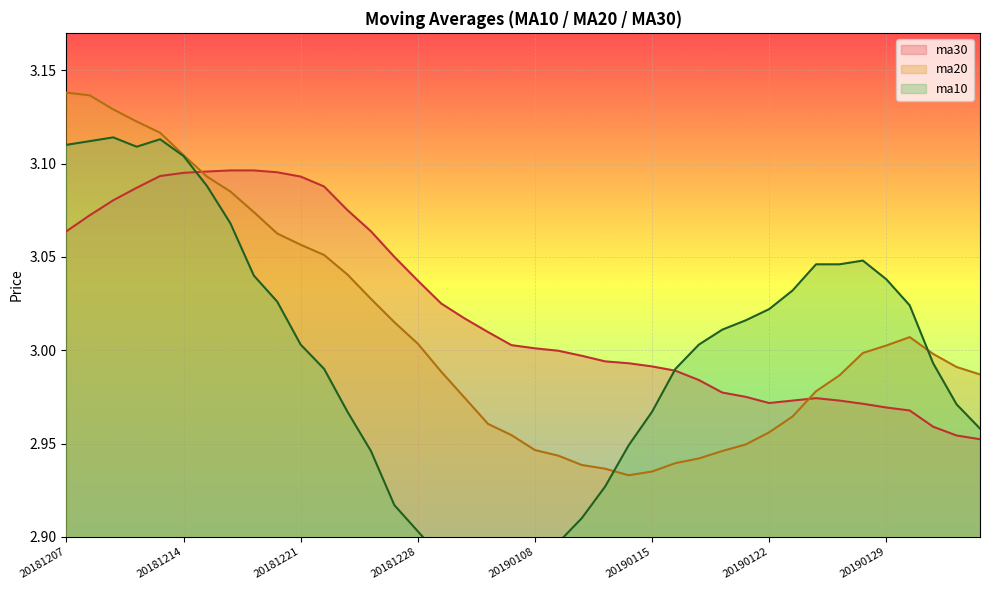

Reading left to right, extract all data points from this chart.

ma10: 20181207=3.1	20181210=3.1	20181211=3.1	20181212=3.1	20181213=3.1	20181214=3.1	20181217=3.1	20181218=3.1	20181219=3.0	20181220=3.0	20181221=3.0	20181224=3.0	20181225=3.0	20181226=2.9	20181227=2.9	20181228=2.9	20190102=2.9	20190103=2.9	20190104=2.9	20190107=2.9	20190108=2.9	20190109=2.9	20190110=2.9	20190111=2.9	20190114=2.9	20190115=3.0	20190116=3.0	20190117=3.0	20190118=3.0	20190121=3.0	20190122=3.0	20190123=3.0	20190124=3.0	20190125=3.0	20190128=3.0	20190129=3.0	20190130=3.0	20190131=3.0	20190201=3.0	20190211=3.0
ma20: 20181207=3.1	20181210=3.1	20181211=3.1	20181212=3.1	20181213=3.1	20181214=3.1	20181217=3.1	20181218=3.1	20181219=3.1	20181220=3.1	20181221=3.1	20181224=3.1	20181225=3.0	20181226=3.0	20181227=3.0	20181228=3.0	20190102=3.0	20190103=3.0	20190104=3.0	20190107=3.0	20190108=2.9	20190109=2.9	20190110=2.9	20190111=2.9	20190114=2.9	20190115=2.9	20190116=2.9	20190117=2.9	20190118=2.9	20190121=2.9	20190122=3.0	20190123=3.0	20190124=3.0	20190125=3.0	20190128=3.0	20190129=3.0	20190130=3.0	20190131=3.0	20190201=3.0	20190211=3.0
ma30: 20181207=3.1	20181210=3.1	20181211=3.1	20181212=3.1	20181213=3.1	20181214=3.1	20181217=3.1	20181218=3.1	20181219=3.1	20181220=3.1	20181221=3.1	20181224=3.1	20181225=3.1	20181226=3.1	20181227=3.0	20181228=3.0	20190102=3.0	20190103=3.0	20190104=3.0	20190107=3.0	20190108=3.0	20190109=3.0	20190110=3.0	20190111=3.0	20190114=3.0	20190115=3.0	20190116=3.0	20190117=3.0	20190118=3.0	20190121=3.0	20190122=3.0	20190123=3.0	20190124=3.0	20190125=3.0	20190128=3.0	20190129=3.0	20190130=3.0	20190131=3.0	20190201=3.0	20190211=3.0